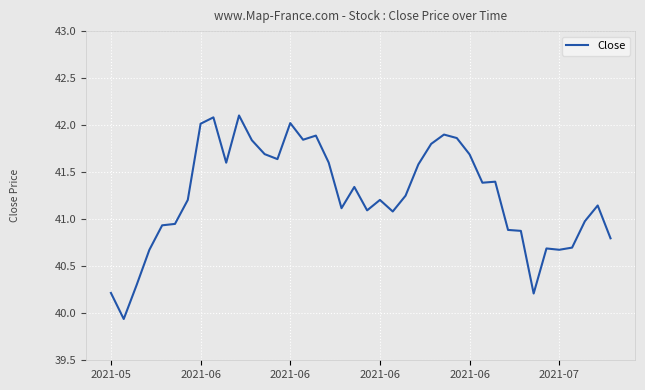

What is the greatest value displayed?

42.1